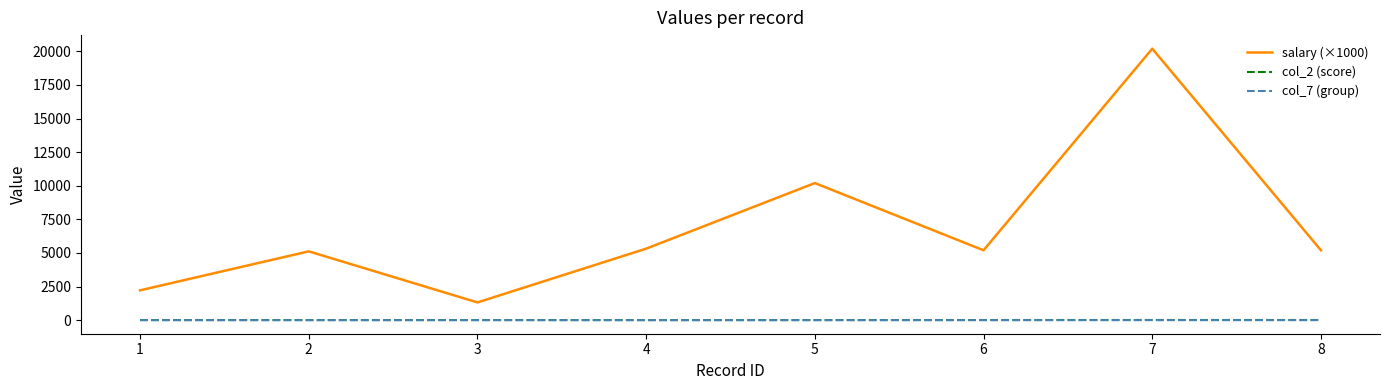

True or false: col_2 (score) and salary (×1000) intersect in this chart.

False